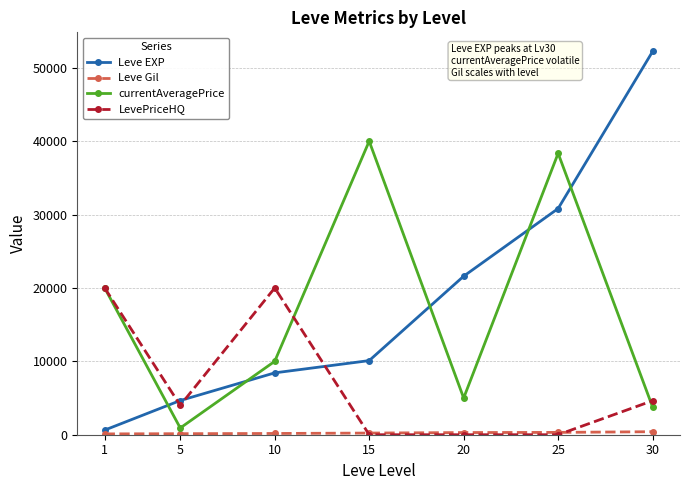

True or false: currentAveragePrice and Leve EXP cross at least once.

True